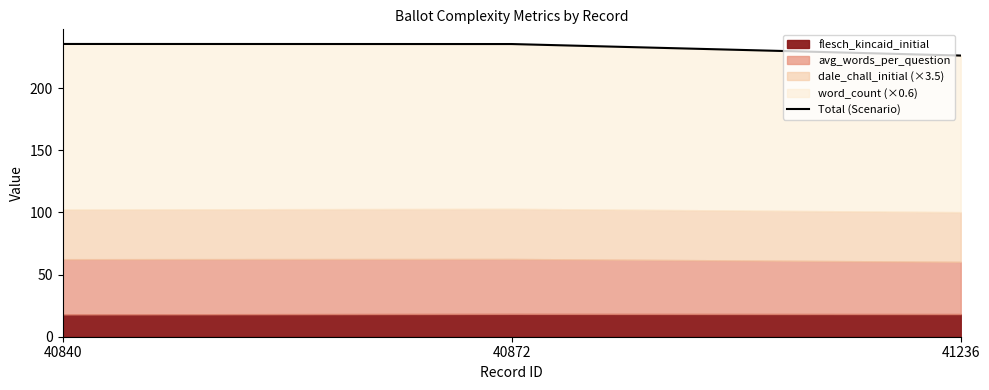

What is the approximate value at 40872?

235.5